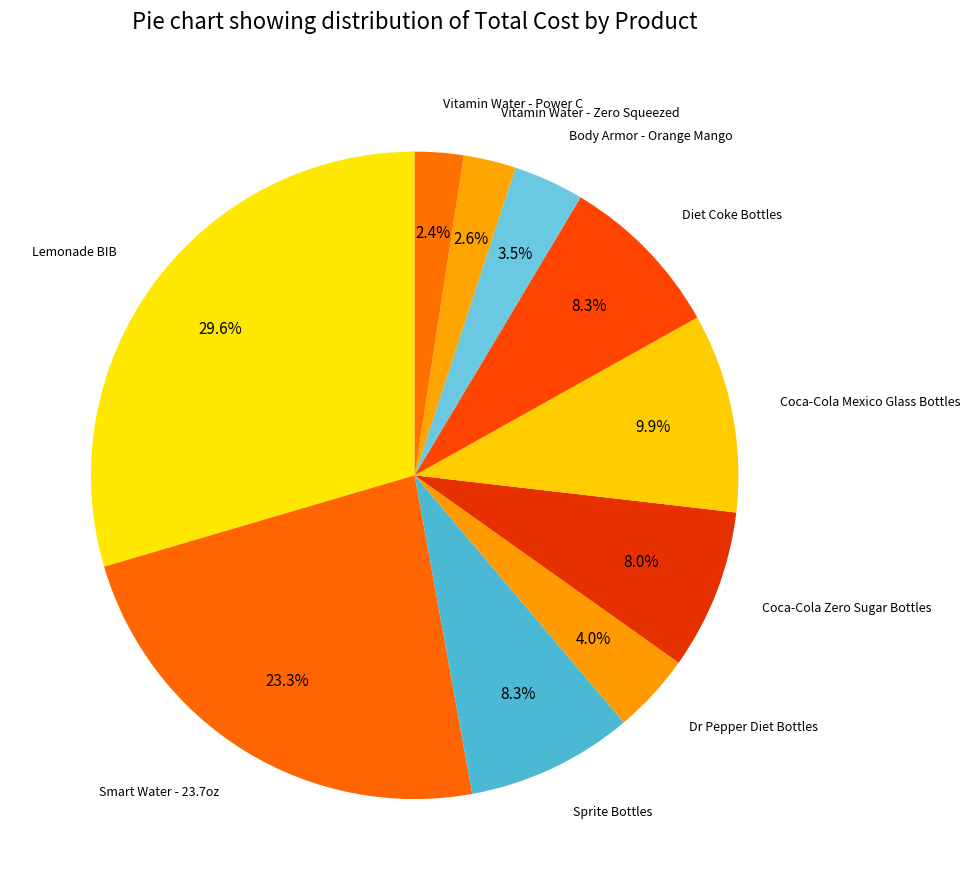

Which slice is the largest?

Lemonade BIB